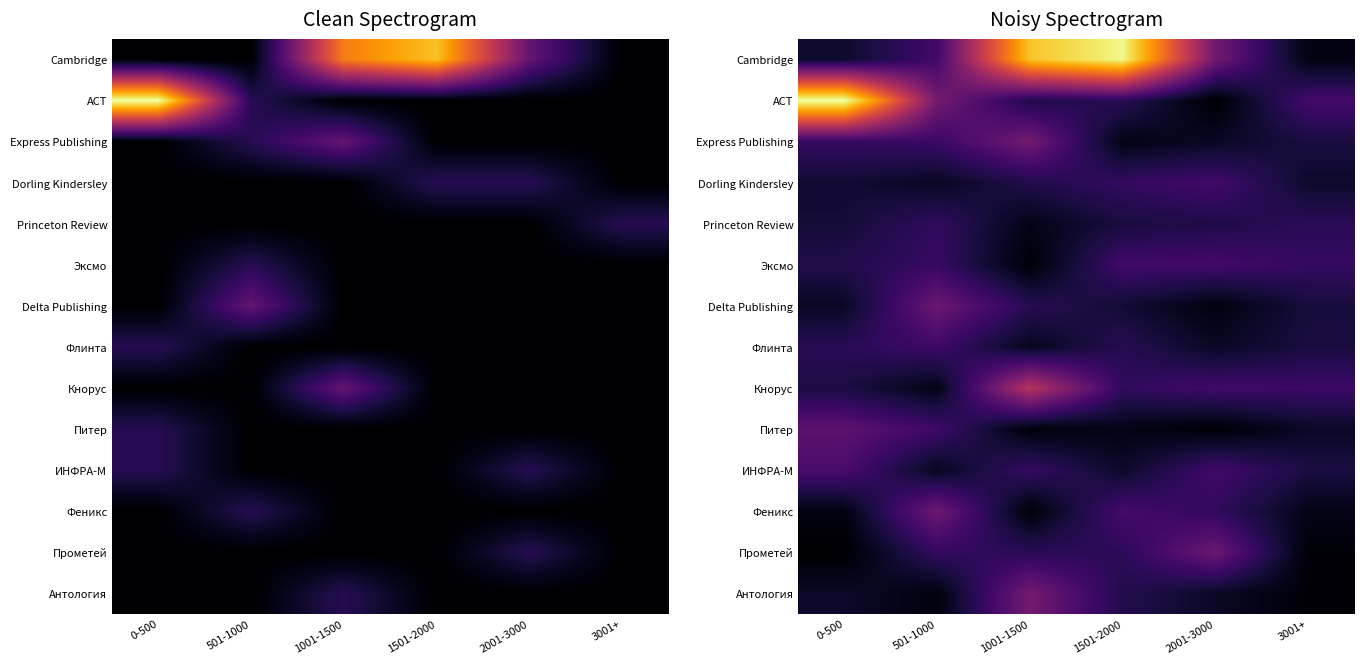

What is the sum of the Delta Publishing values at 1001-1500 and 1501-2000?

1.7